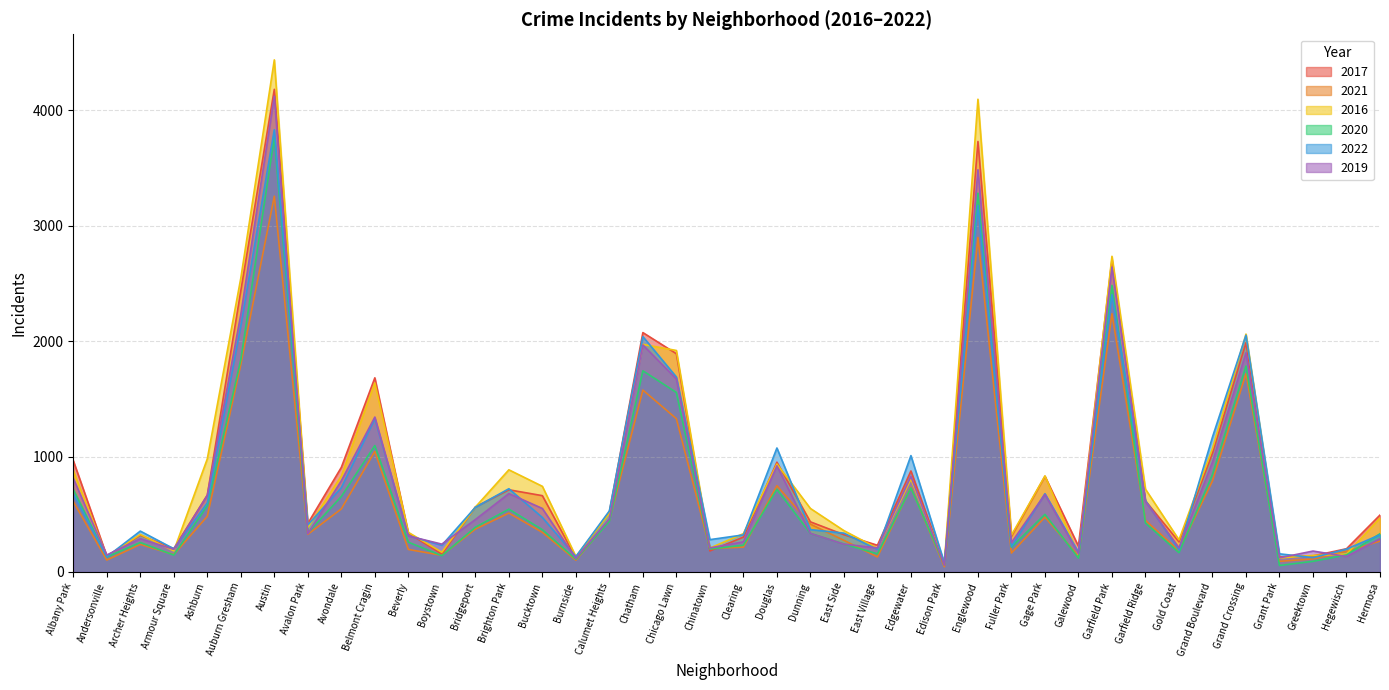

True or false: 2016 has more than 2 points higher than both neighbors.

True